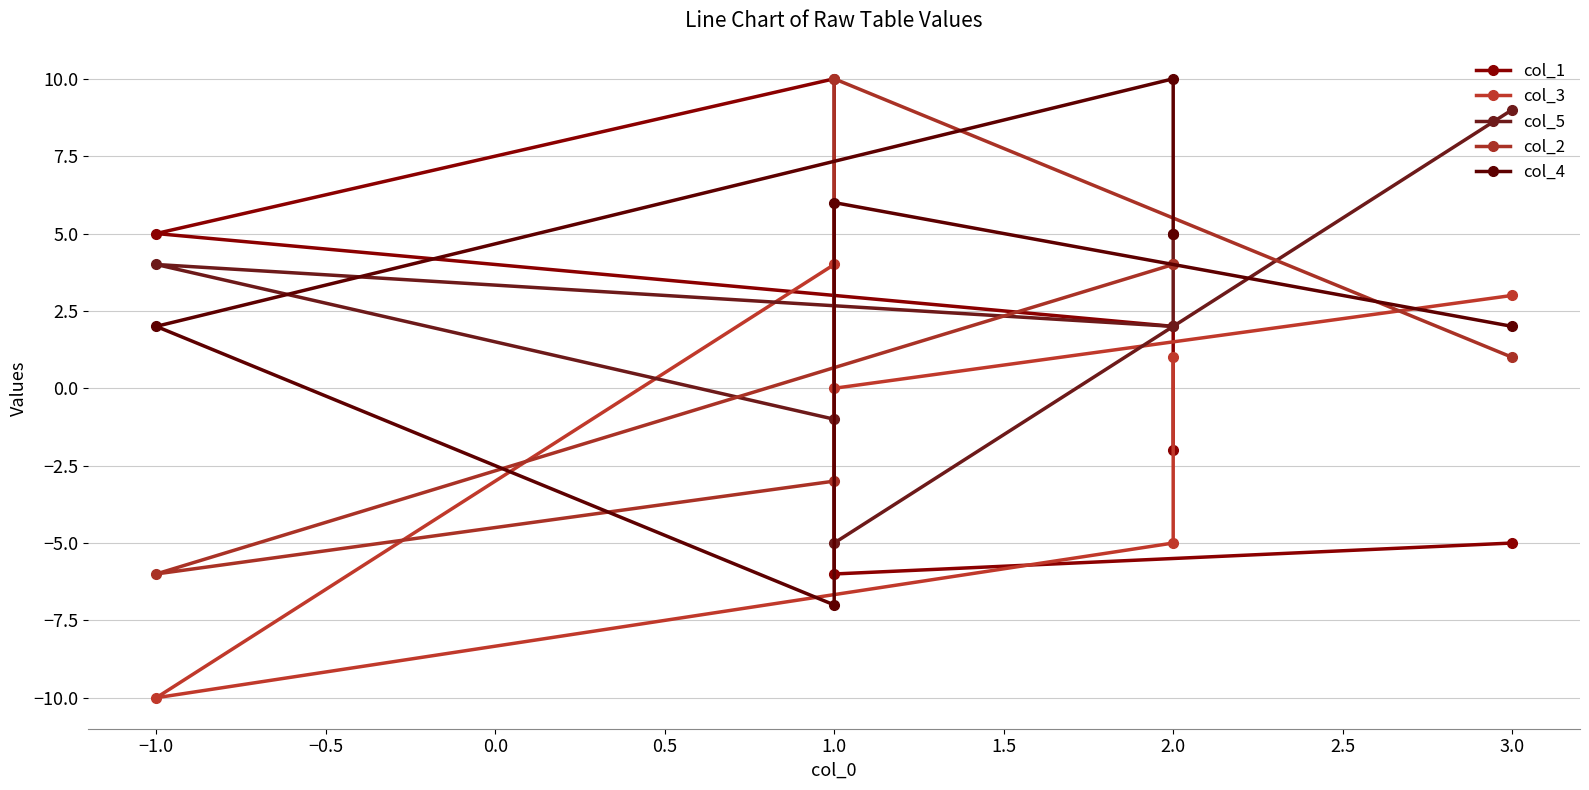

The col_5 series shows -3 at 1.0. True or false?

False